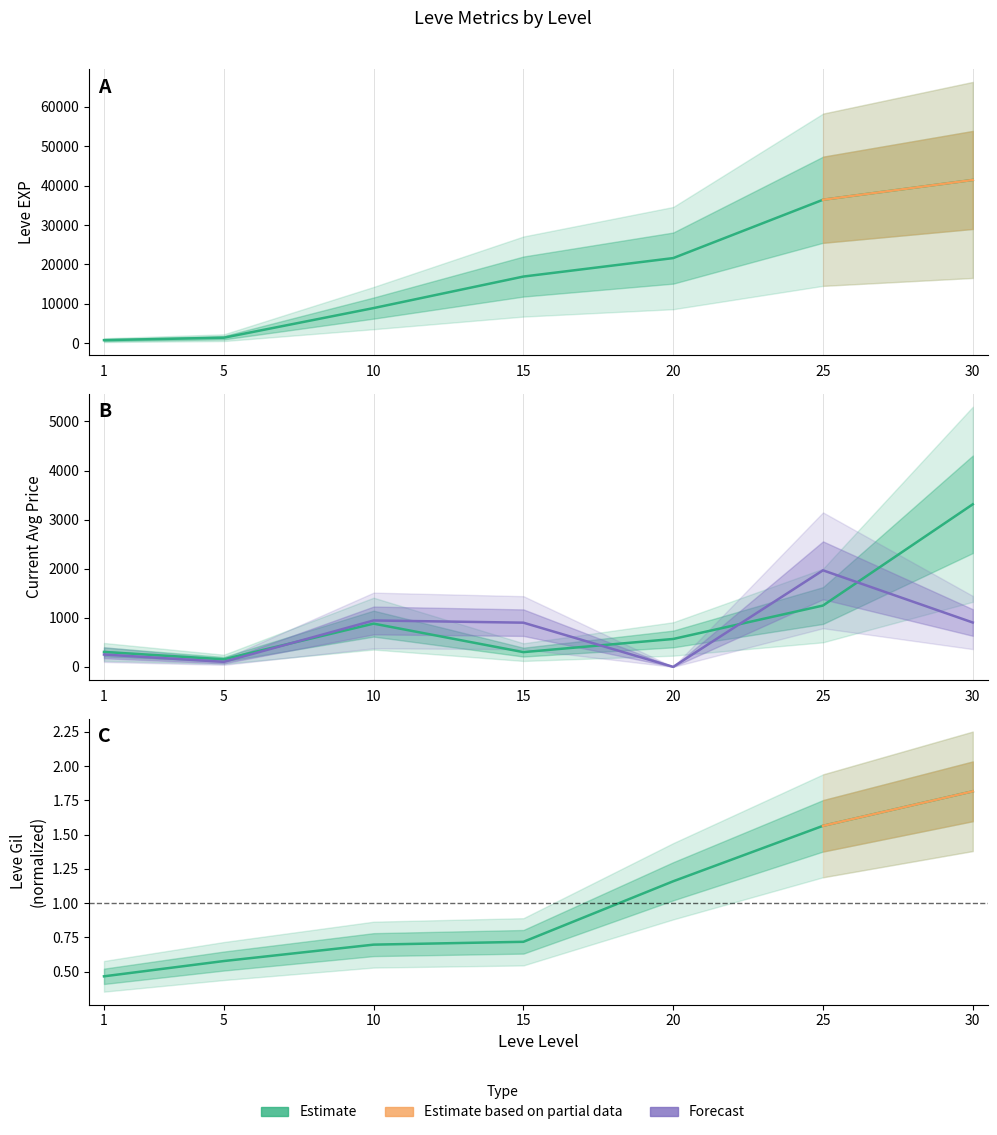

Reading left to right, extract all data points from this chart.

Leve EXP: 800.0	1420.0	8930.0	16920.0	21600.0	36390.0	41410.0
Leve Gil: 0.5	0.6	0.7	0.7	1.2	1.6	1.8
currentAveragePrice: 303.8	154.3	880.6	300.0	568.0	1249.1	3312.0
currentAveragePriceHQ: 251.0	102.0	945.0	900.0	0.0	1966.7	903.4